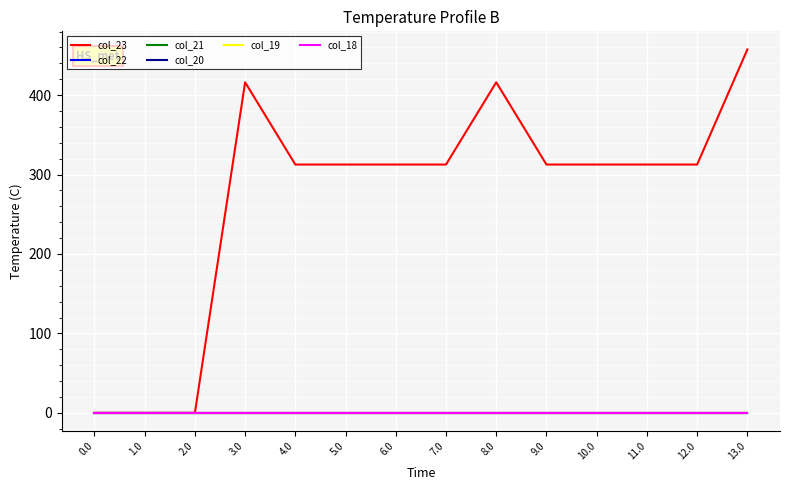

True or false: col_18 has more than 0 interior local peaks.

False